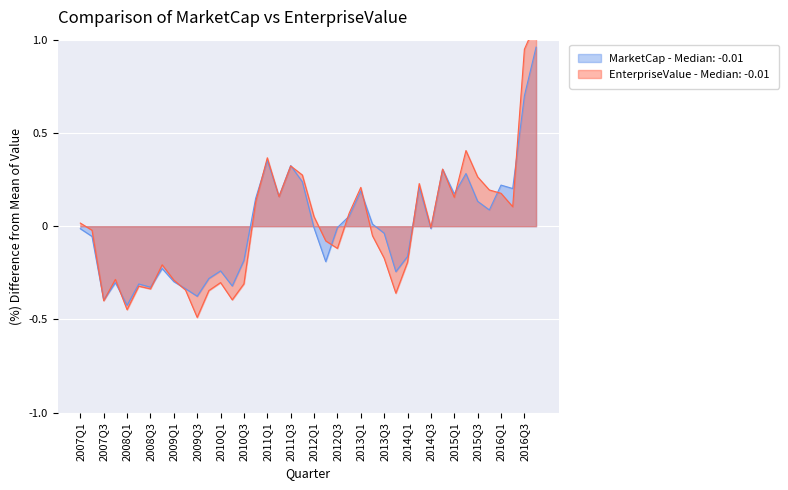

Rank the series by their average value, from lowest to highest.

MarketCap, EnterpriseValue